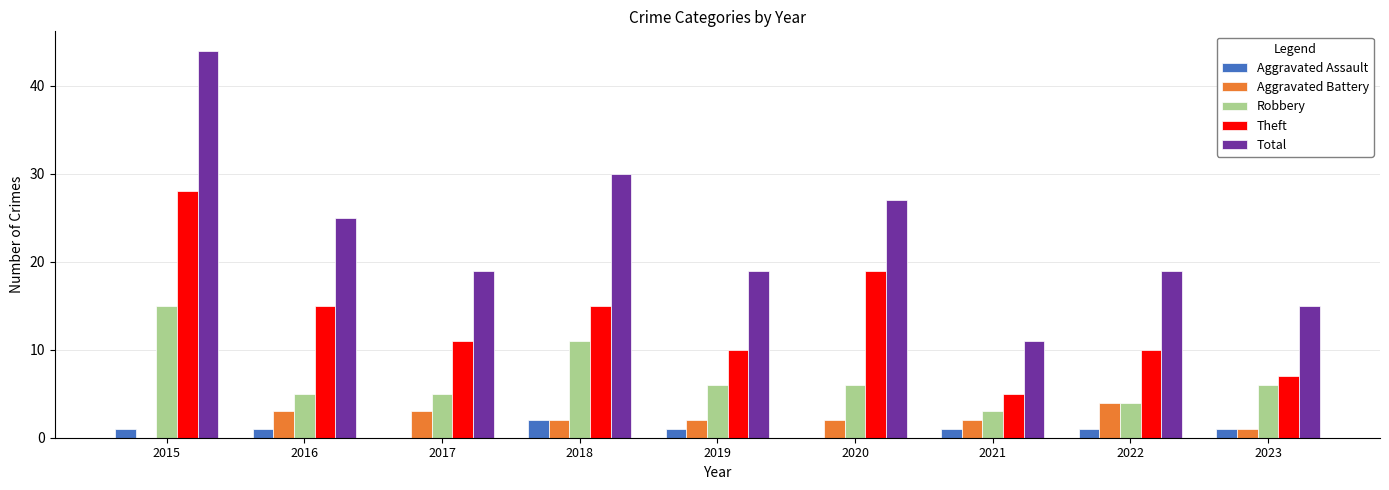

Which series has the largest total across all categories?

Total